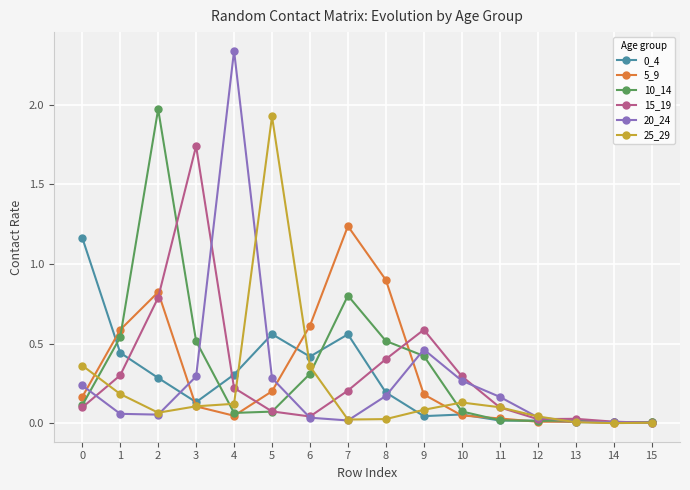

Which series has the widest spread of values?

20_24